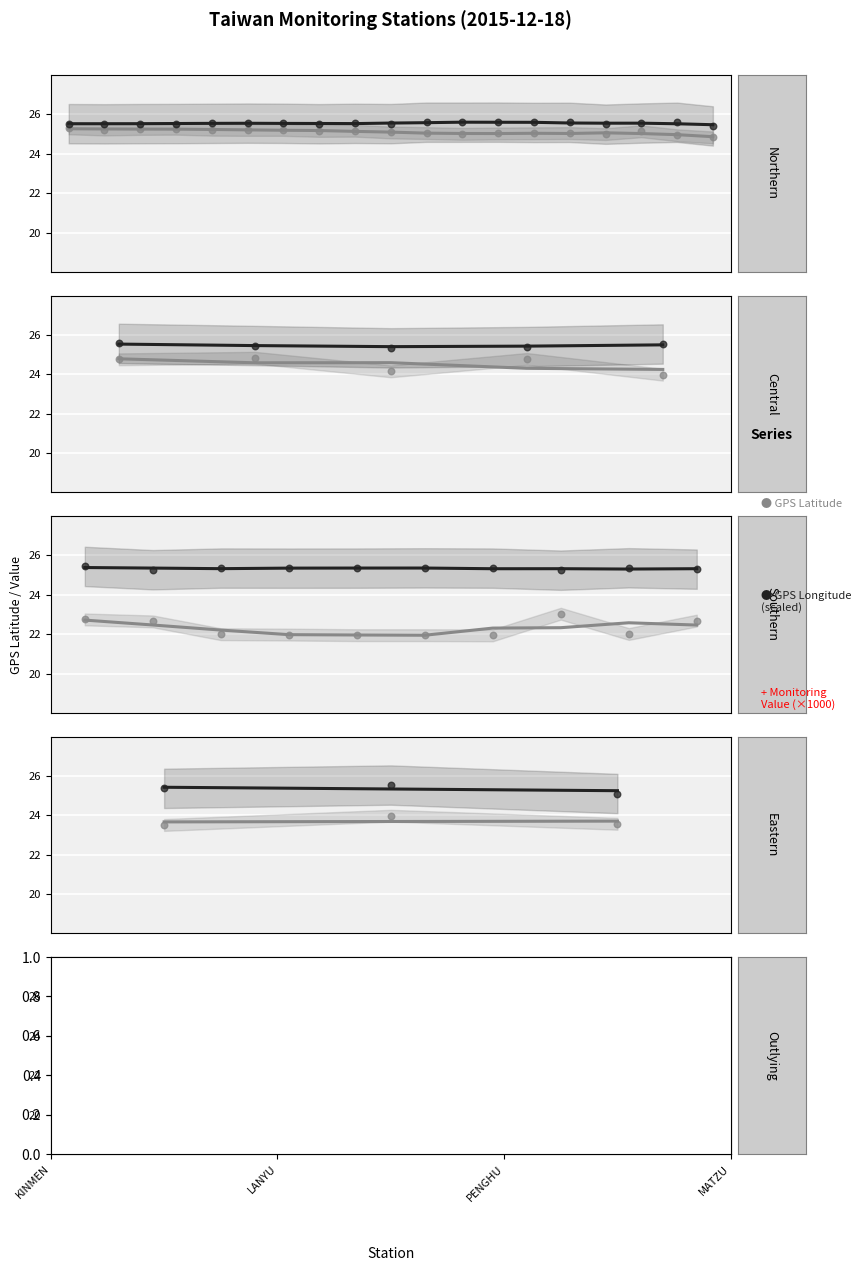

Which series reaches the minimum Y coordinate?

GPS Latitude